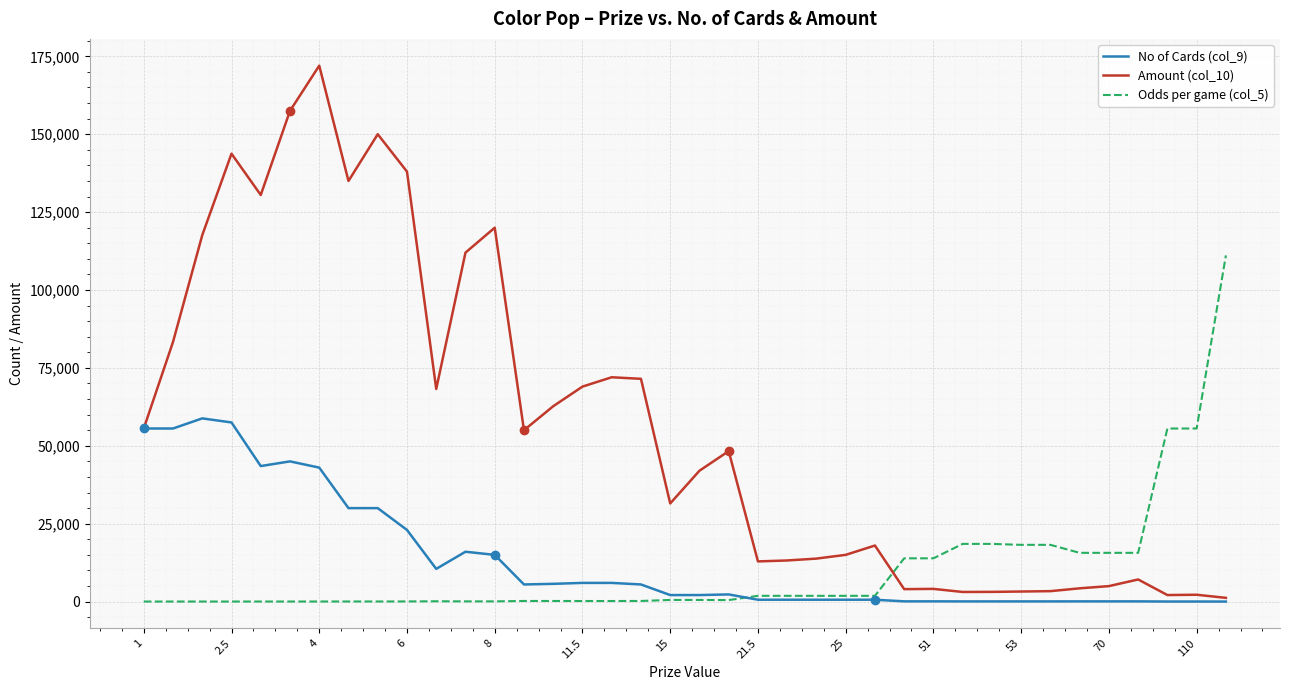

Which series has the widest spread of values?

Amount (col_10)